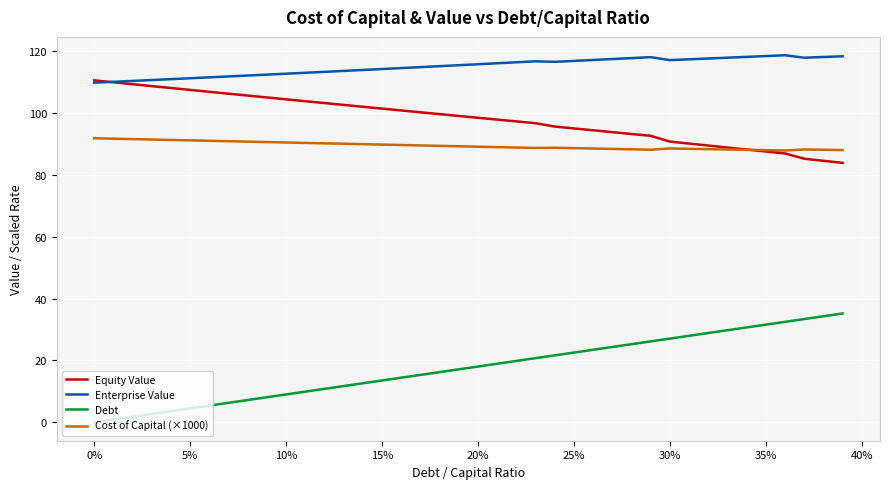

Which series has the largest total across all categories?

Enterprise Value